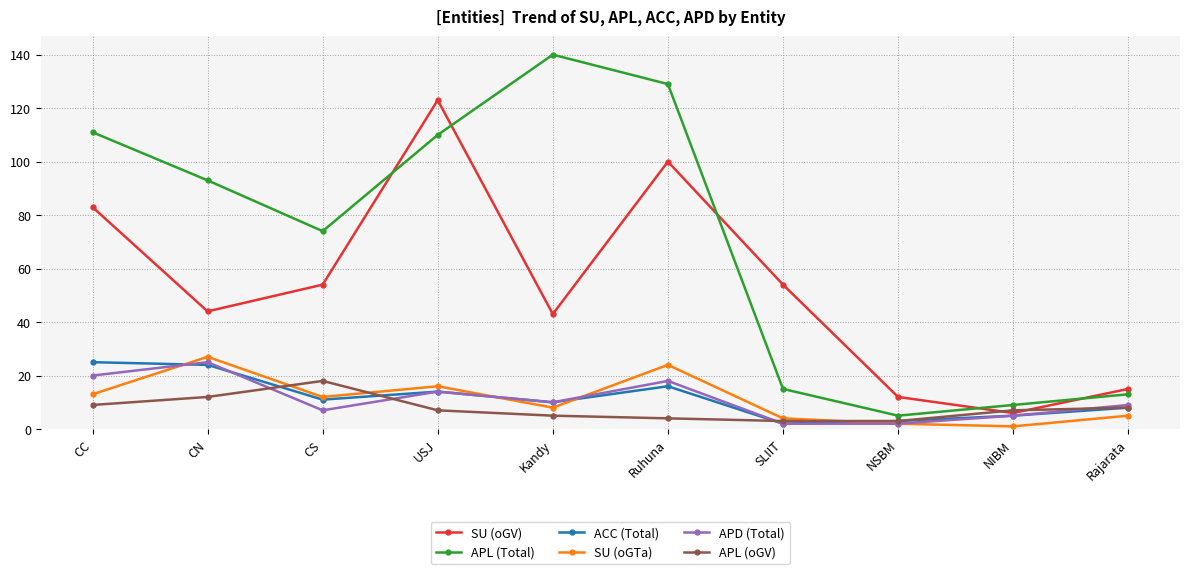

Where do APL (oGV) and APD (Total) first cross each other?

CN and CS